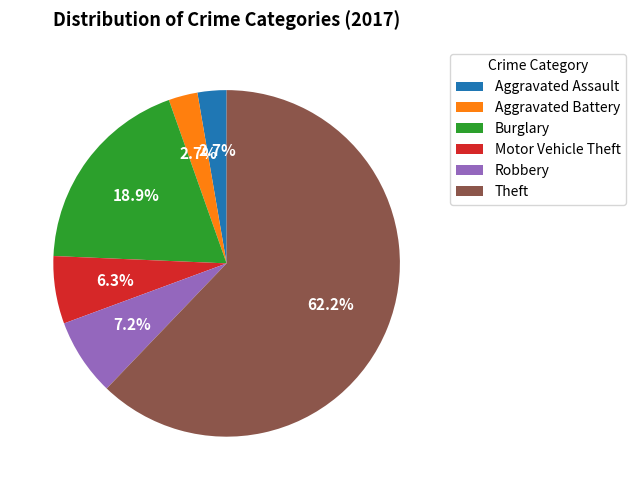

Which slice is the largest?

Theft